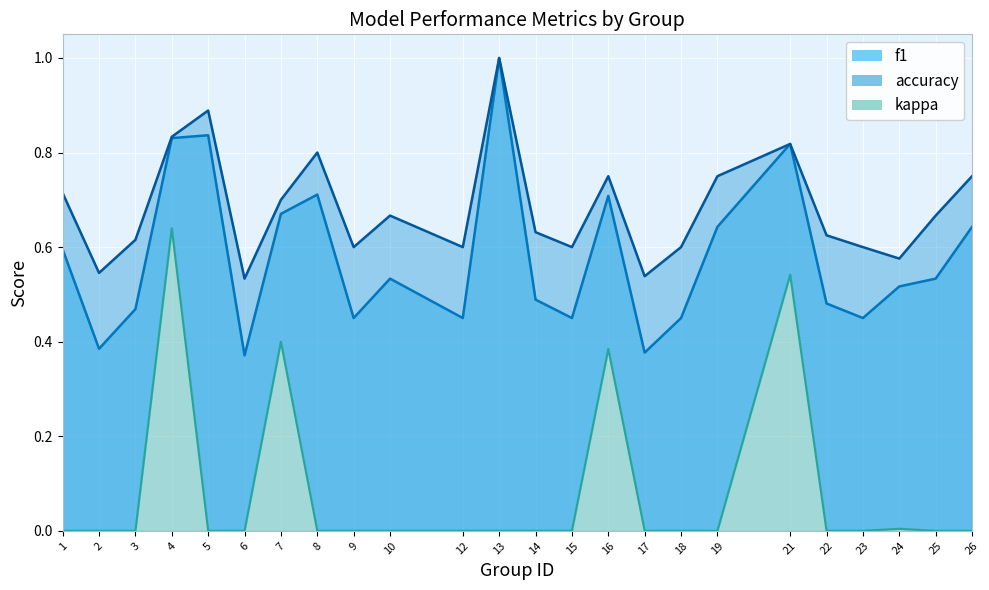

Reading left to right, what are all the values shown in this chart?

f1: 0.6	0.4	0.5	0.8	0.8	0.4	0.7	0.7	0.5	0.5	0.5	1.0	0.5	0.5	0.7	0.4	0.5	0.6	0.8	0.5	0.5	0.5	0.5	0.6
accuracy: 0.7	0.5	0.6	0.8	0.9	0.5	0.7	0.8	0.6	0.7	0.6	1.0	0.6	0.6	0.8	0.5	0.6	0.8	0.8	0.6	0.6	0.6	0.7	0.8
kappa: 0.0	0.0	0.0	0.6	0.0	0.0	0.4	0.0	0.0	0.0	0.0	0.0	0.0	0.0	0.4	0.0	0.0	0.0	0.5	0.0	0.0	0.0	0.0	0.0